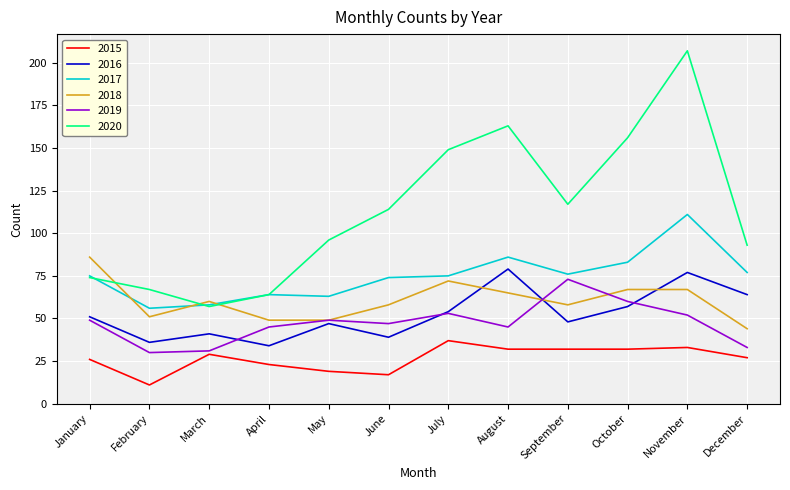

Is it true that 2015 equals 9 at April?

False